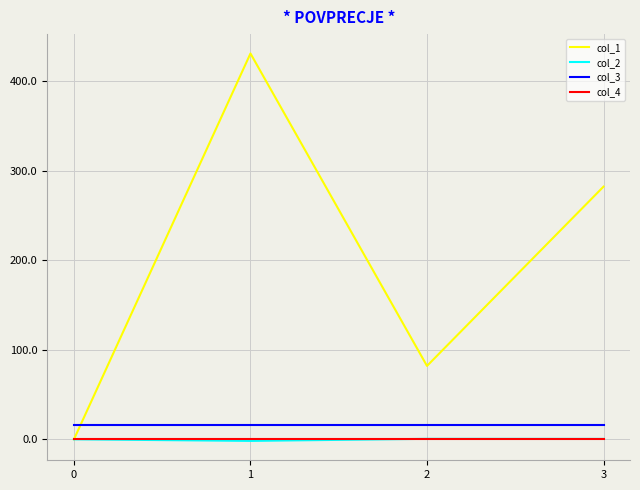

What is the difference between the highest and lowest values at 0?

16.0